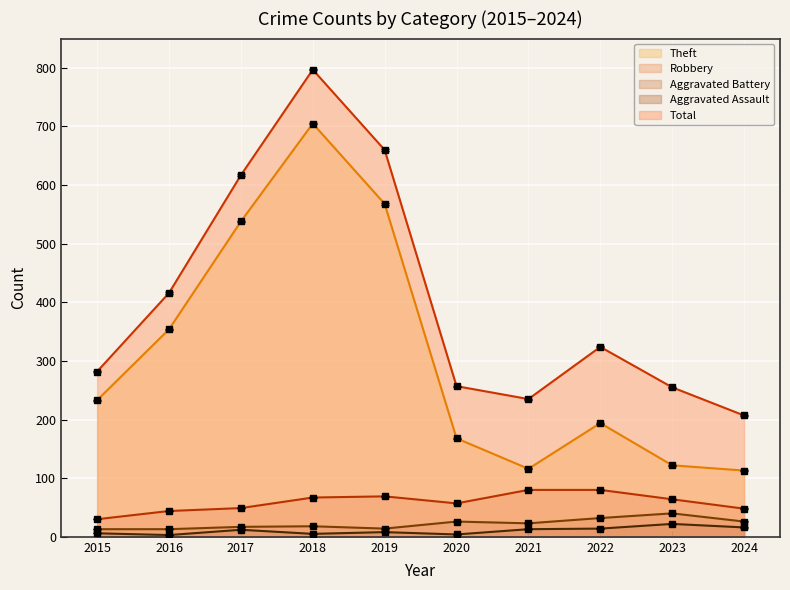

In Aggravated Battery, how many points are higher than both neighbors (excluding endpoints)?

3